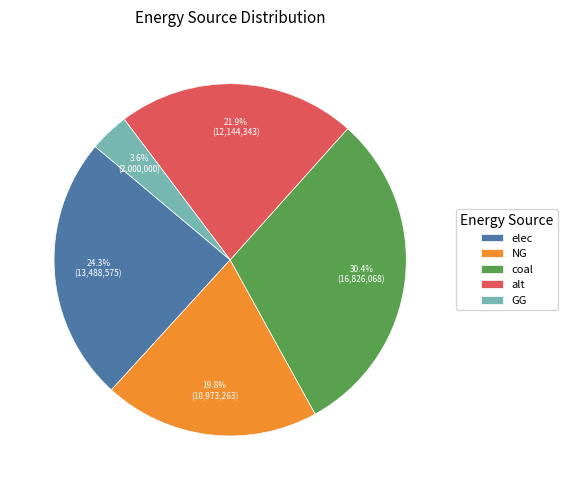

To the nearest percent, what percentage of the pie is NG?

20%